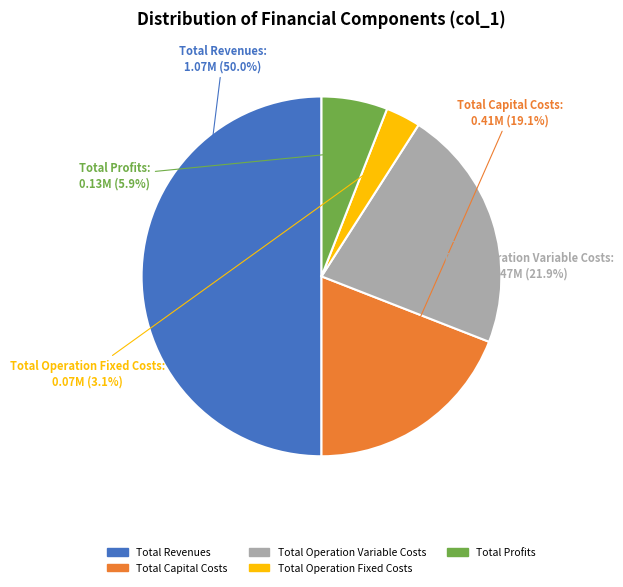

Does Total Operation Fixed Costs account for over 50% of the chart?

No